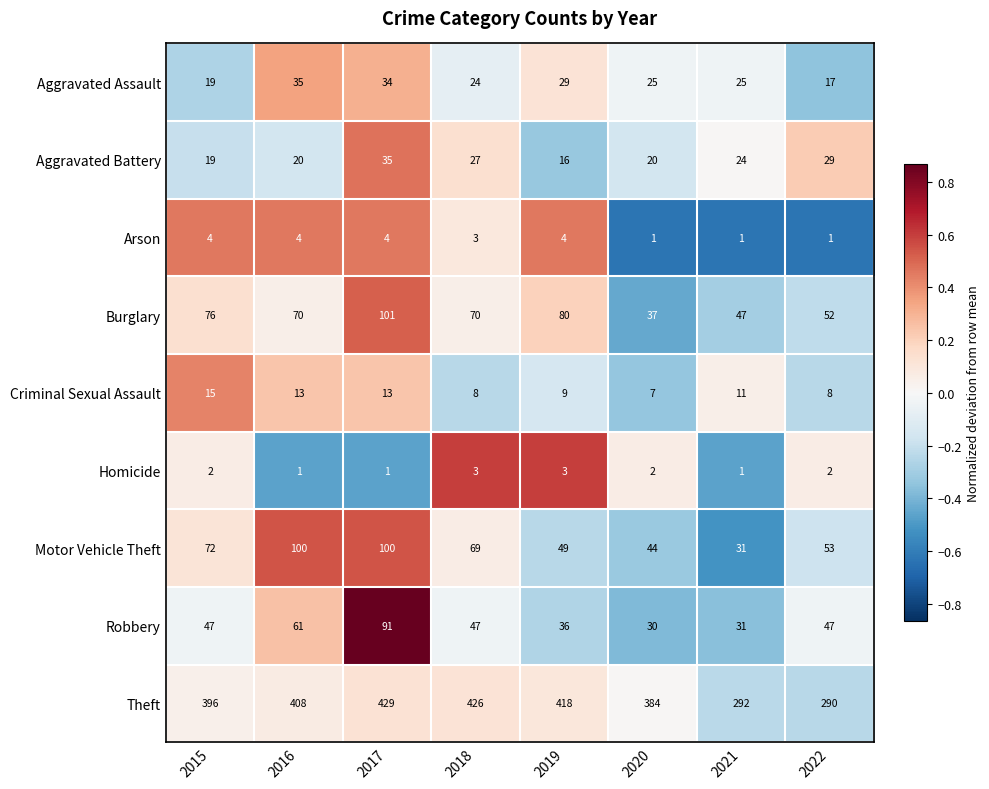

At 2019, list the series in order from largest to smallest.

Theft, Burglary, Motor Vehicle Theft, Robbery, Aggravated Assault, Aggravated Battery, Criminal Sexual Assault, Arson, Homicide